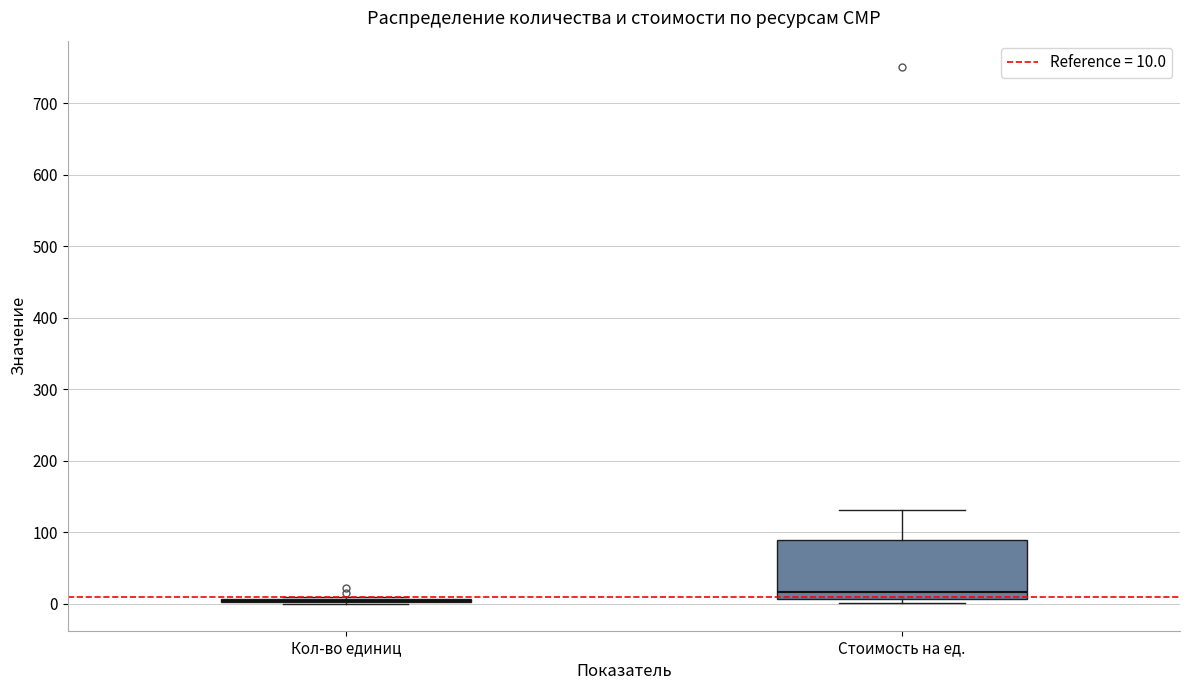

Where does the upper whisker of the box for Стоимость на ед. end on the y-axis? The values are not printed on the chart, so give them approximately, as read against the axis.

130